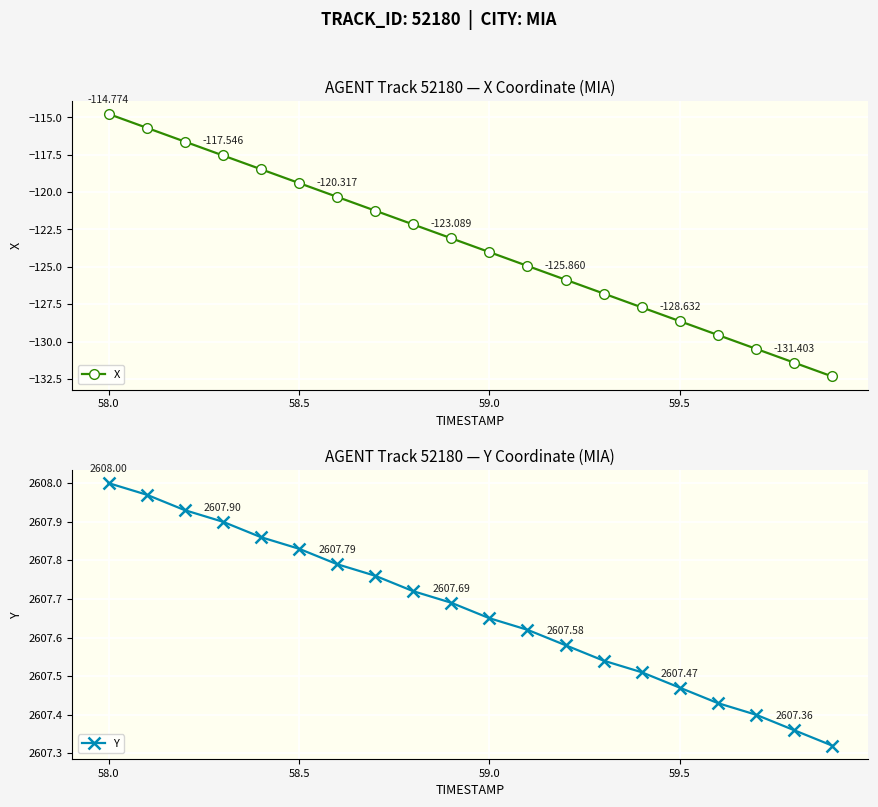

What are all the series names shown in the legend?

X, Y